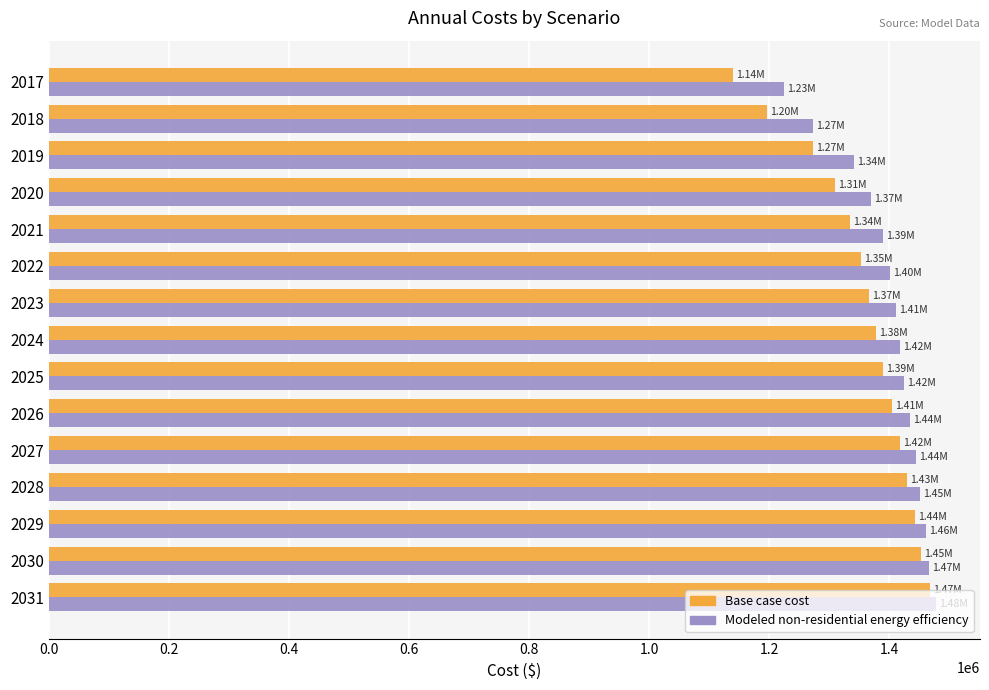

Rank the series by their average value, from highest to lowest.

Modeled non-residential energy efficiency, Base case cost